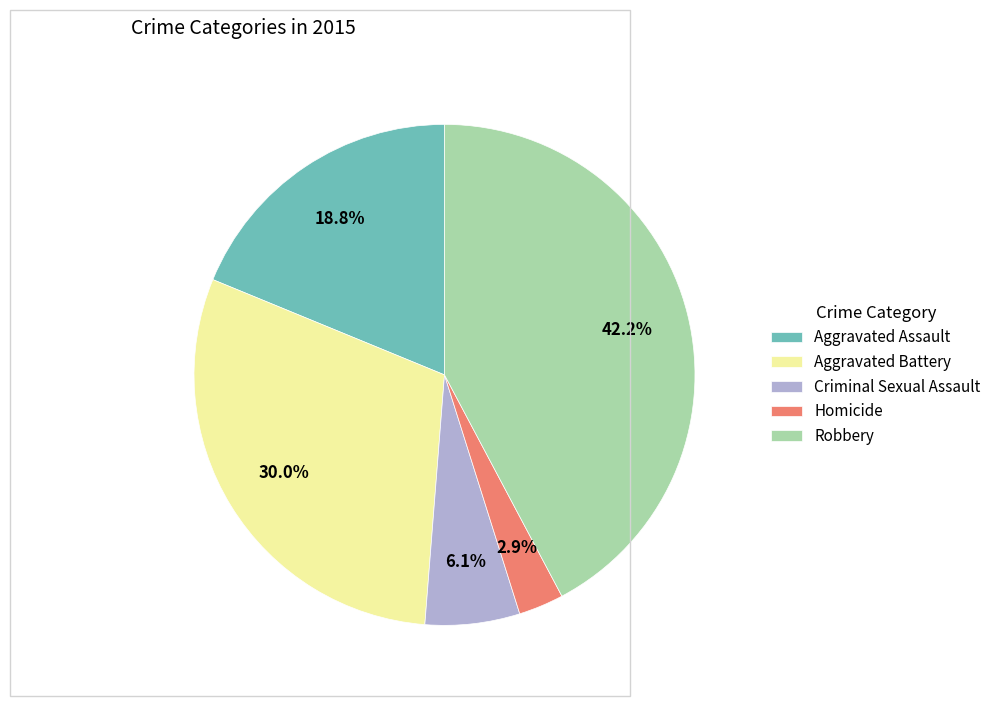

To the nearest percent, what is the difference between the largest and smallest slice percentages?

39%